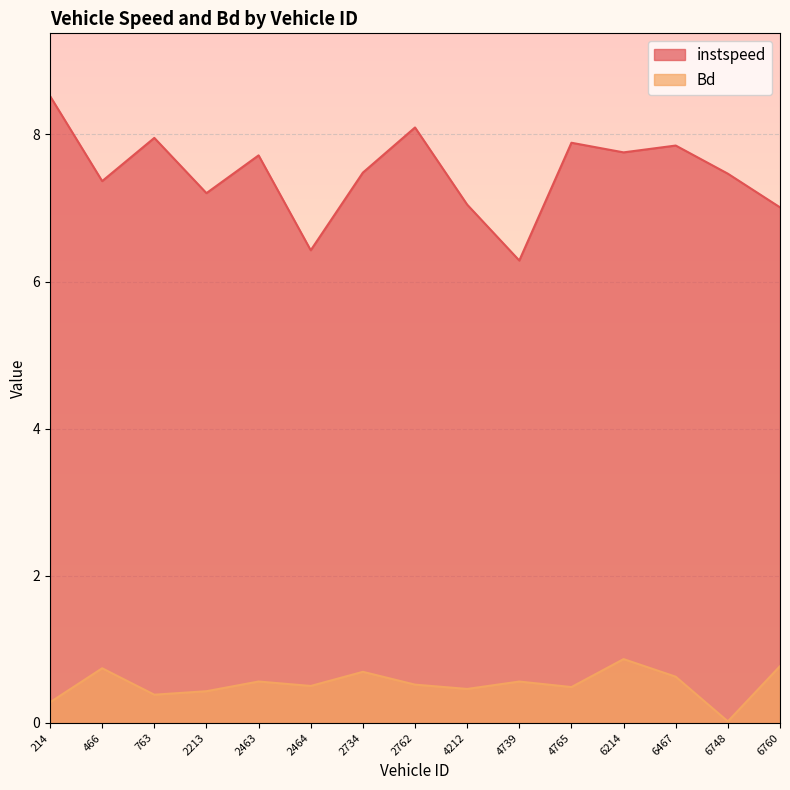

Which series changed the most between 2734 and 6760?

instspeed